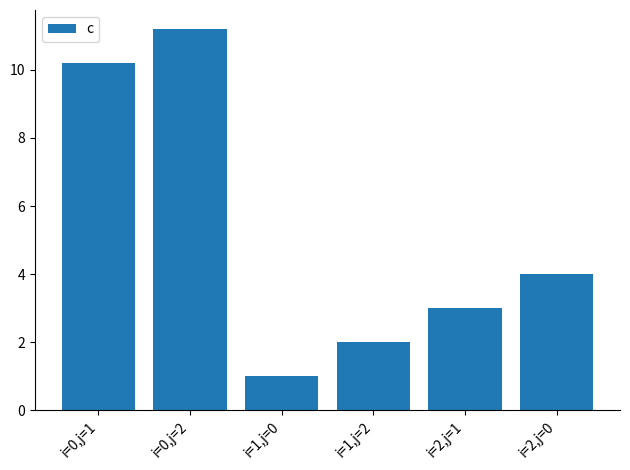

At which category does the chart reach its peak across all series?

i=0,j=2